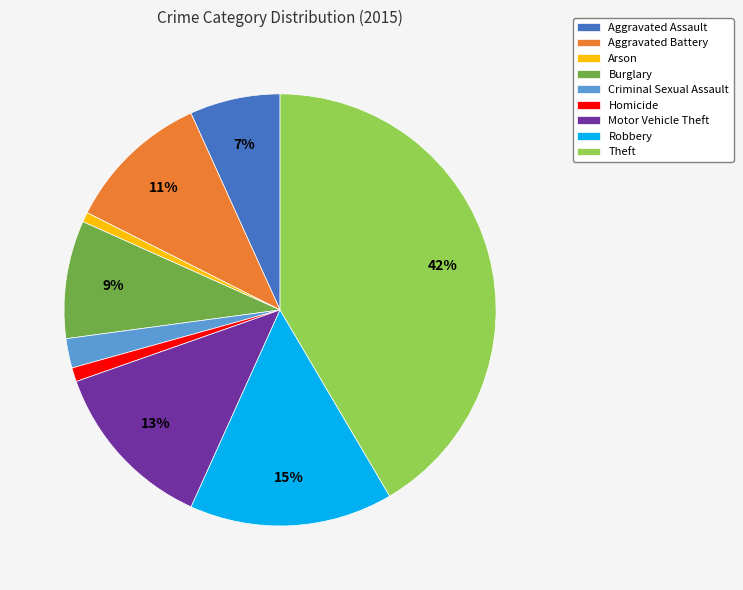

To the nearest percent, what is the difference between the Aggravated Assault and Homicide slice percentages?

6%